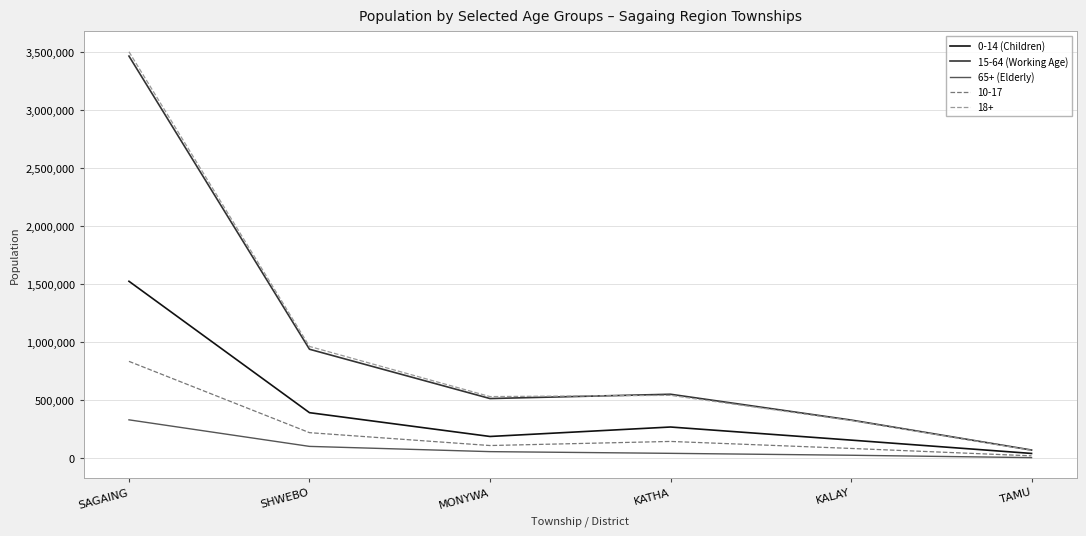

What is the greatest value displayed?

3506301